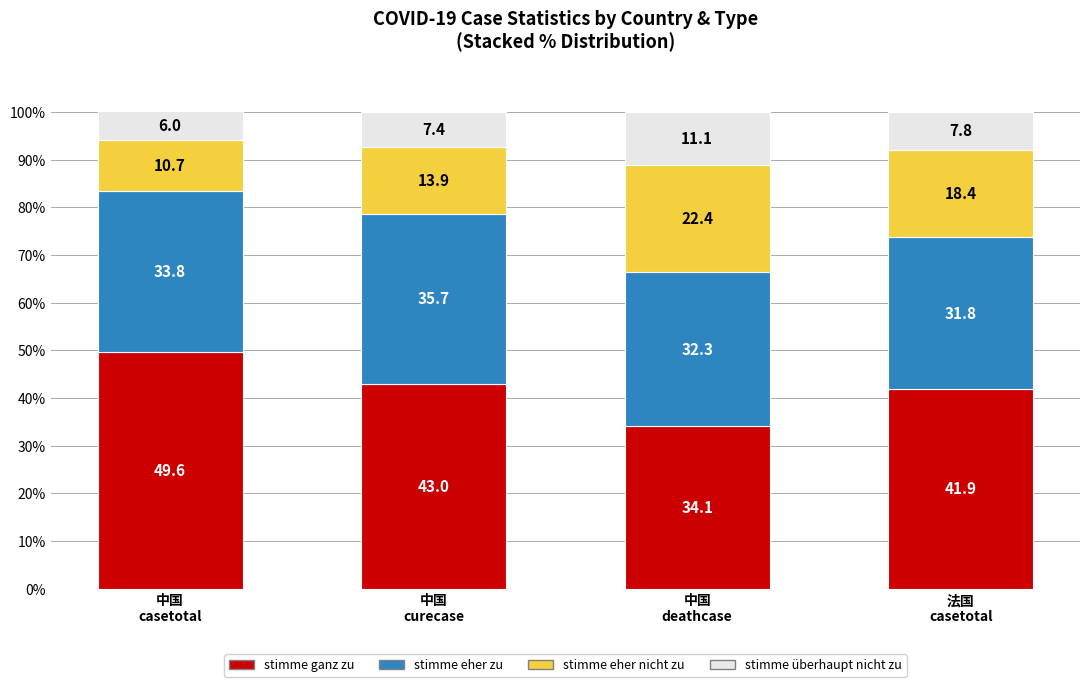

What are all the series names shown in the legend?

stimme ganz zu, stimme eher zu, stimme eher nicht zu, stimme überhaupt nicht zu